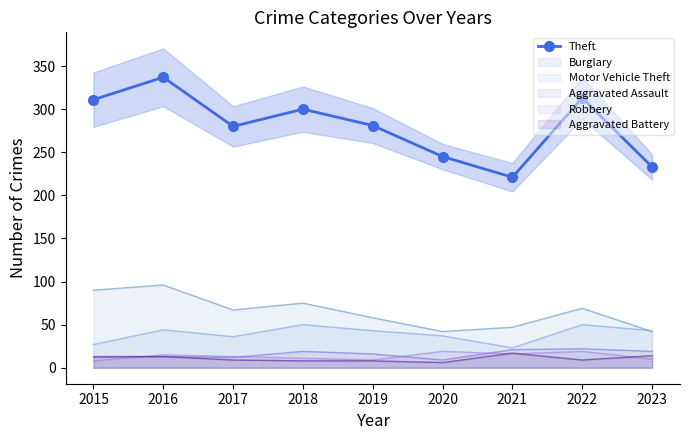

Reading left to right, extract all data points from this chart.

2015=311	2016=337	2017=280	2018=300	2019=281	2020=245	2021=221	2022=313	2023=233